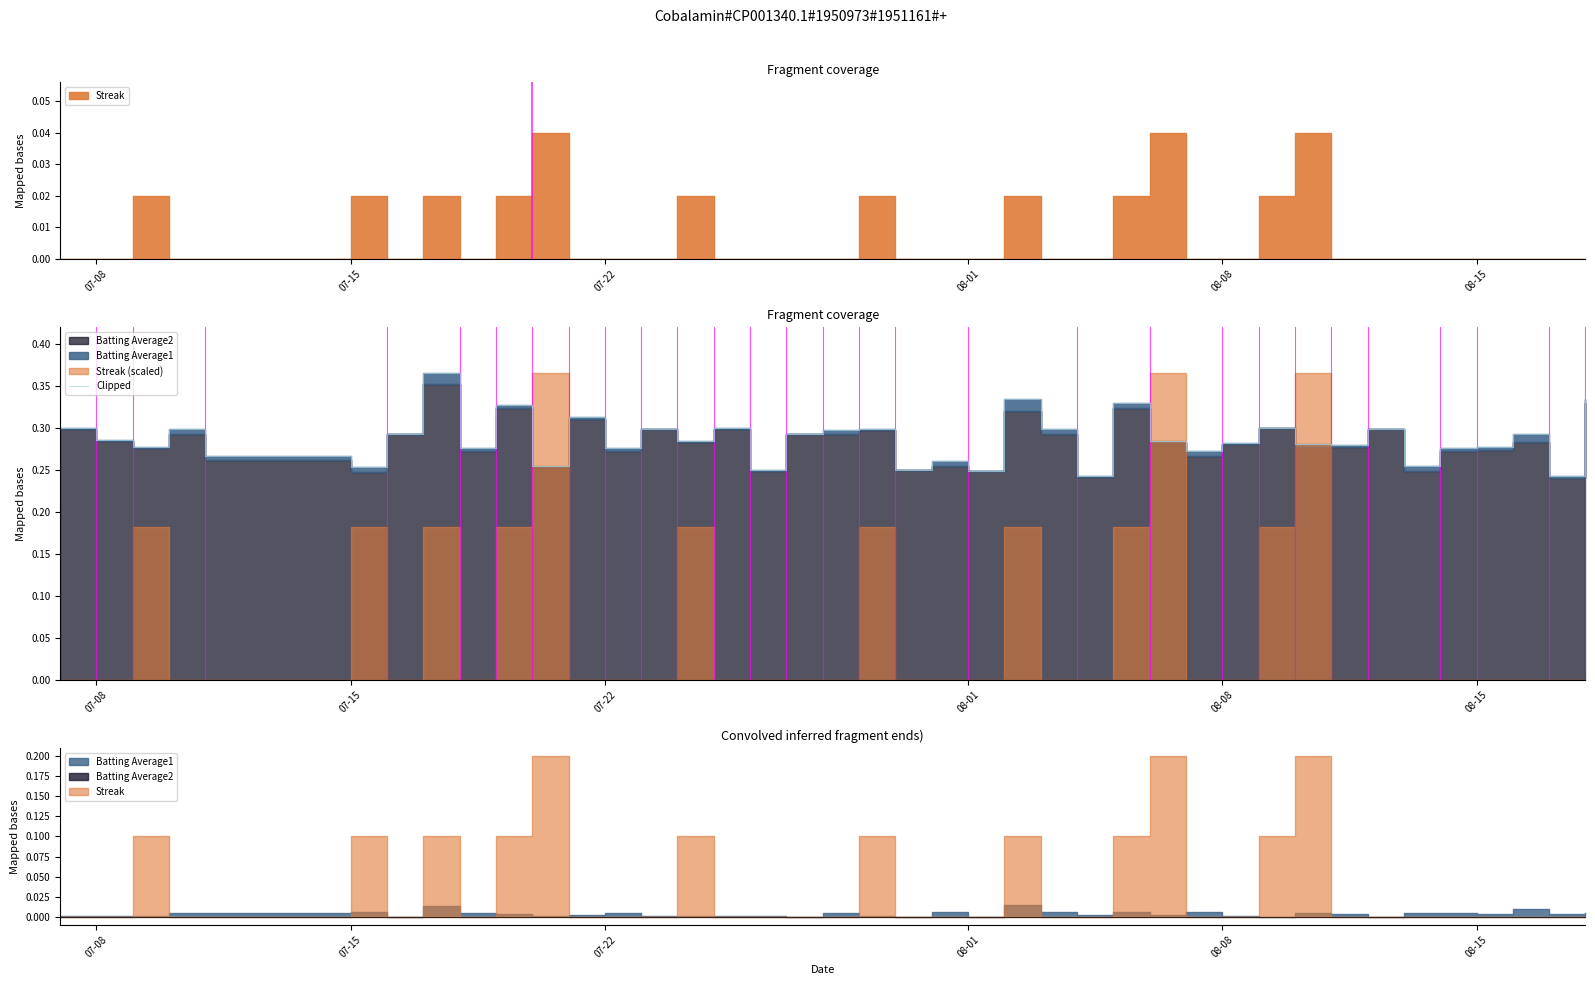

True or false: the data has more than 2 interior local peaks.

True